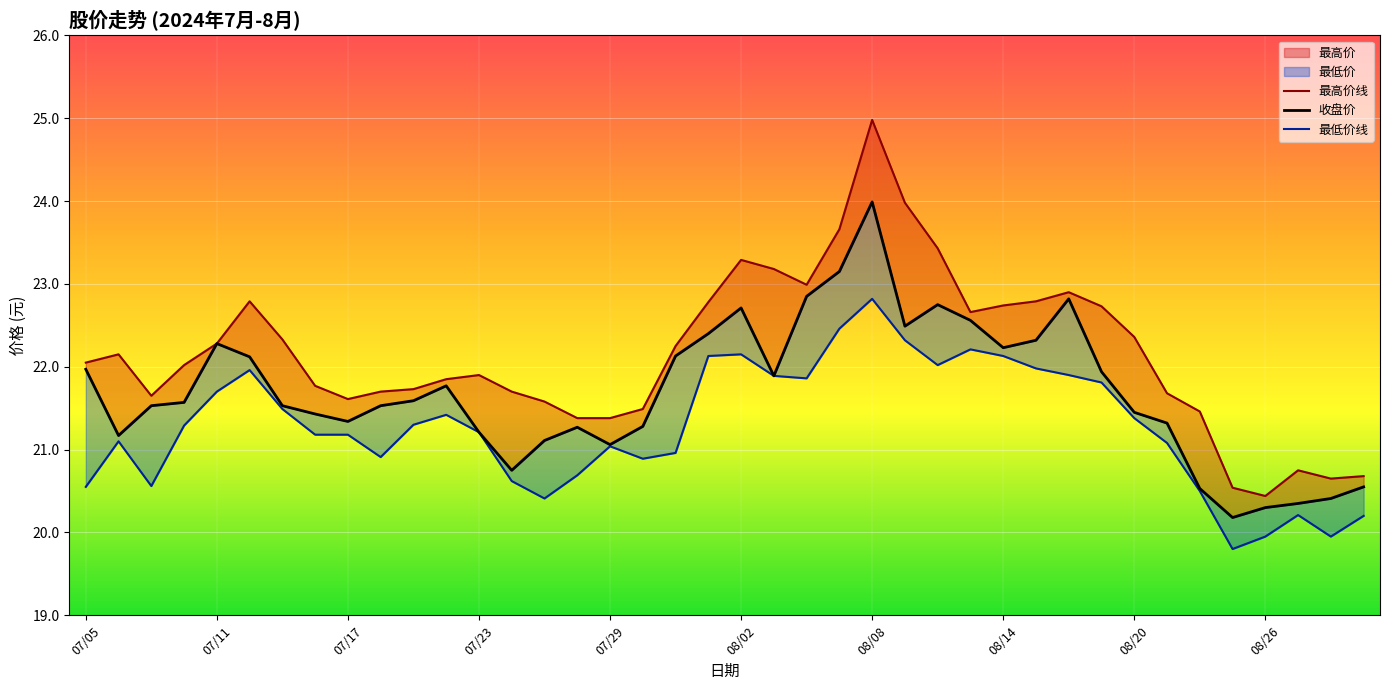

What is the greatest value displayed?

25.0